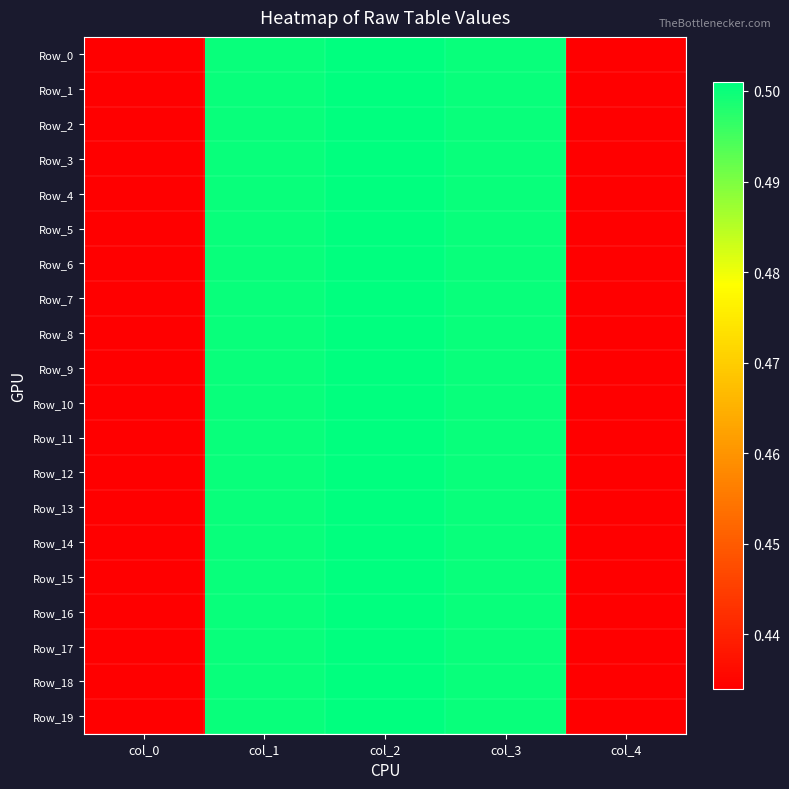

What is the smallest value displayed?

0.4